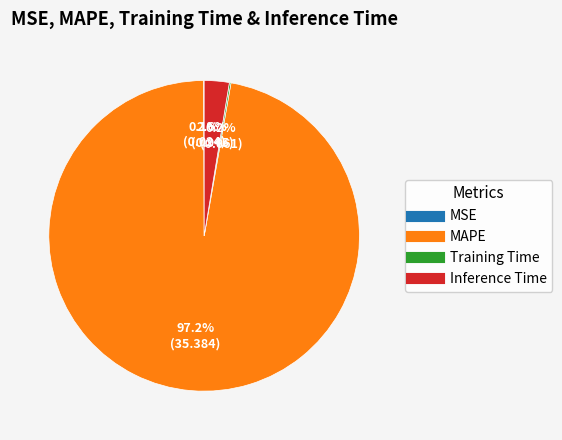

What is the majority slice?

MAPE